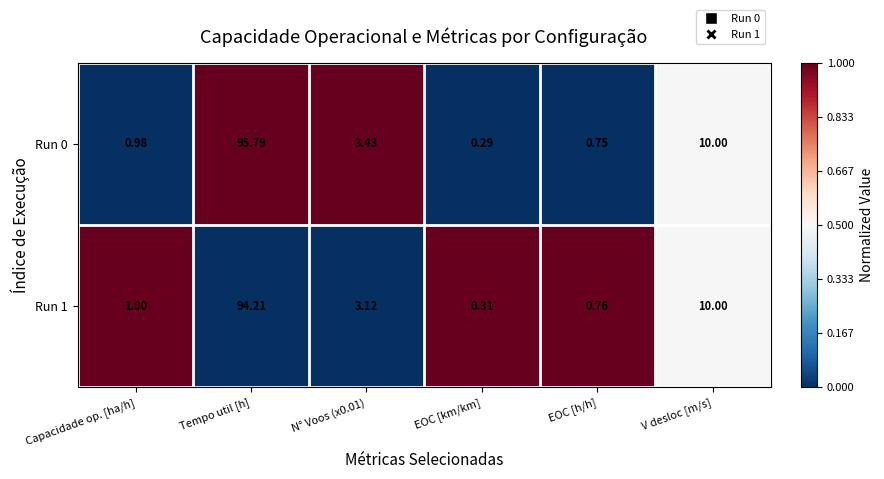

What is the difference between the highest and lowest values at Tempo util [h]?

1.6